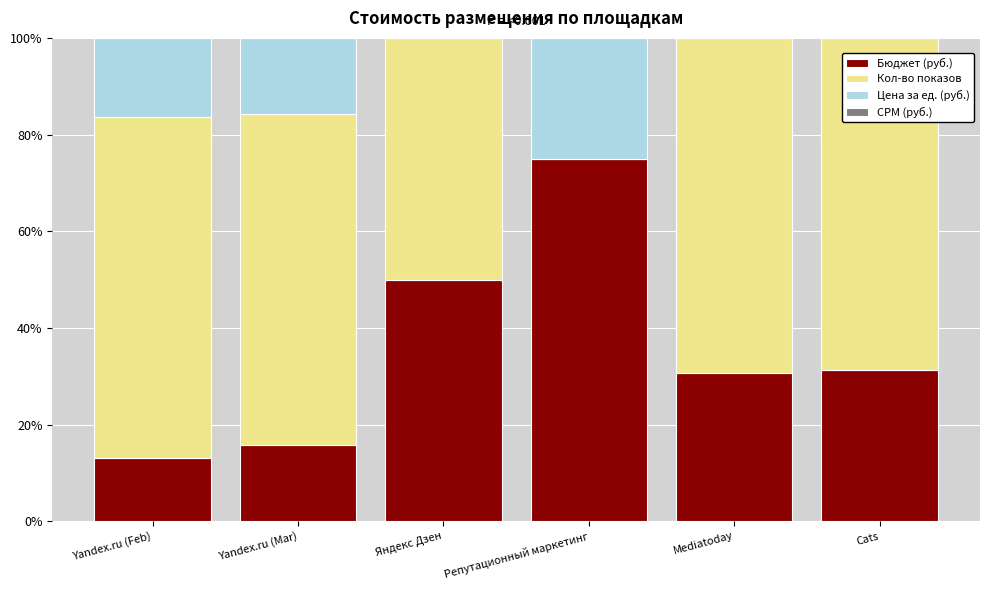

The value of Бюджет (руб.) at Yandex.ru (Mar) is 21.1. True or false?

False